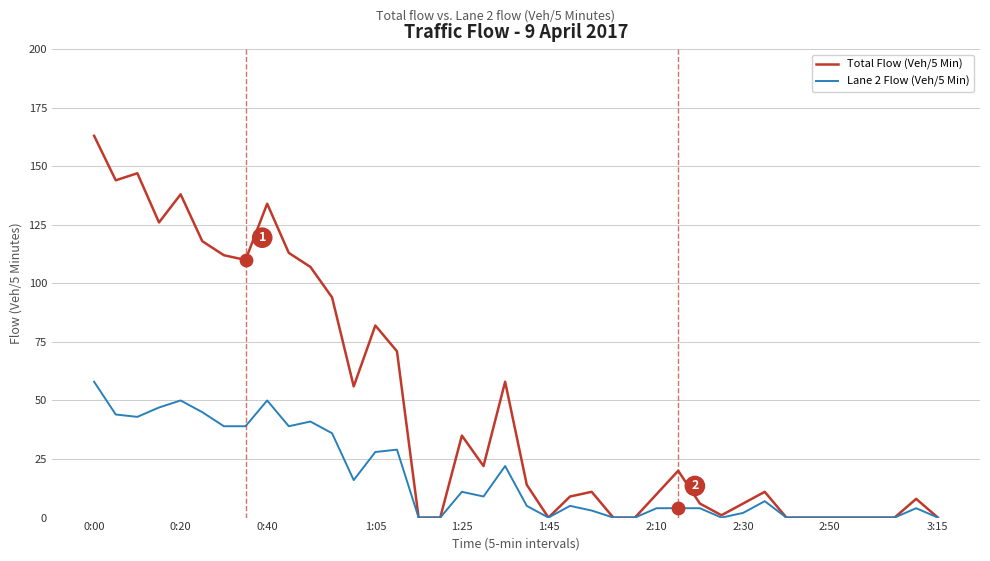

At how many categories does at least one series exceed 127?

5